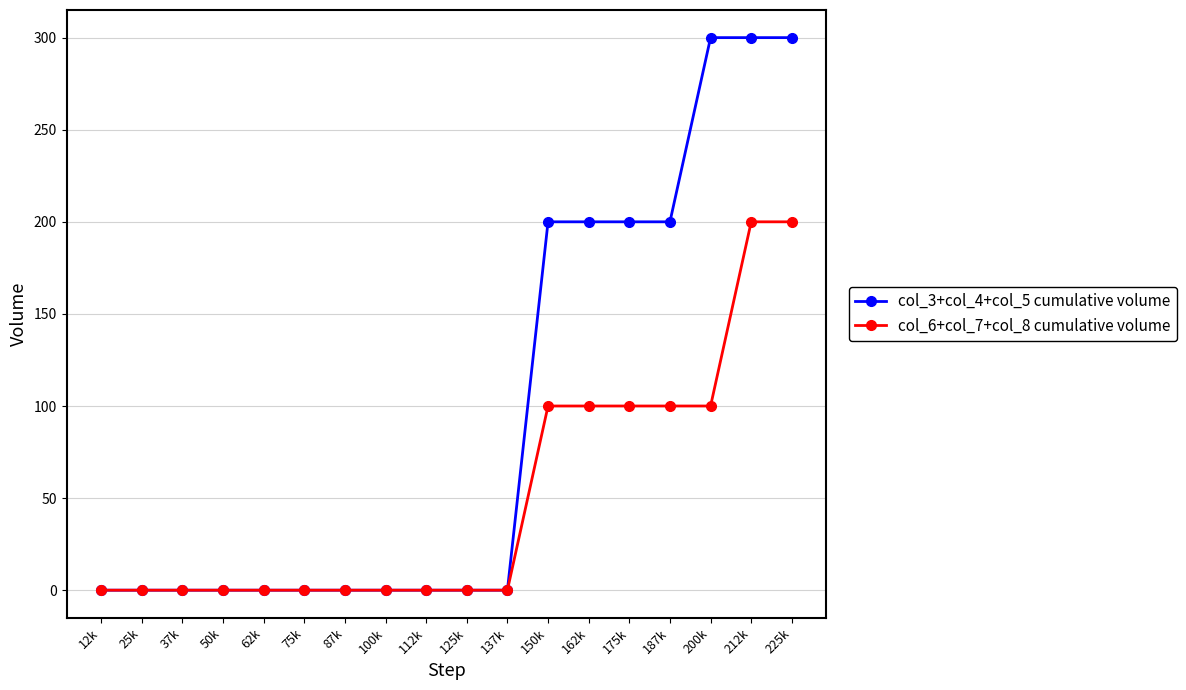

At how many categories does at least one series exceed 167?

7